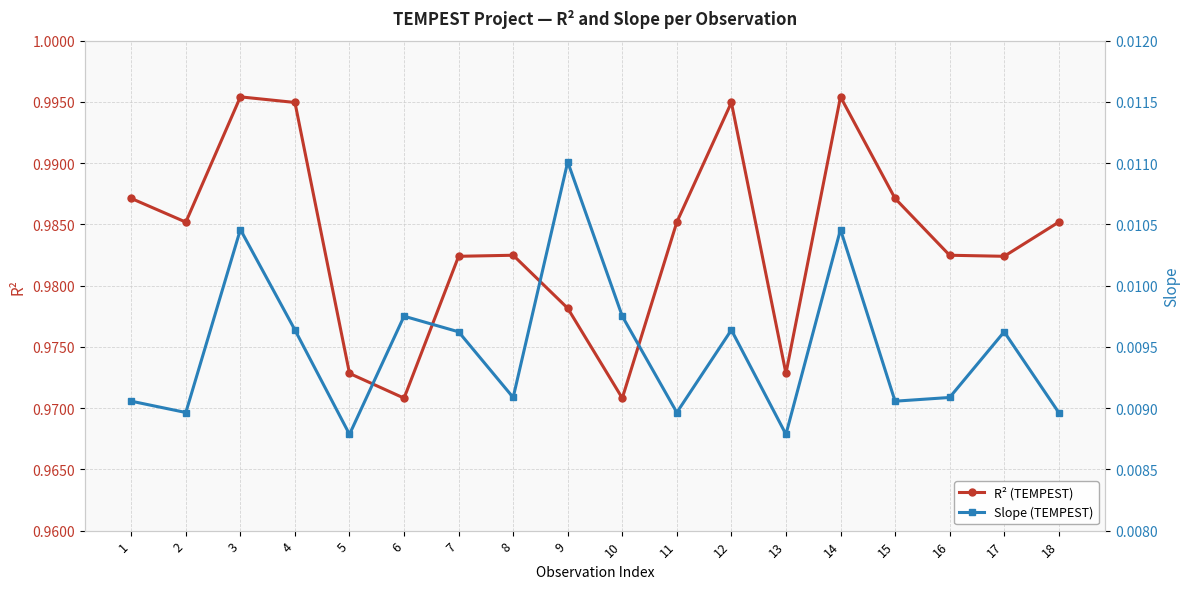

Does the chart have visible grid lines?

Yes